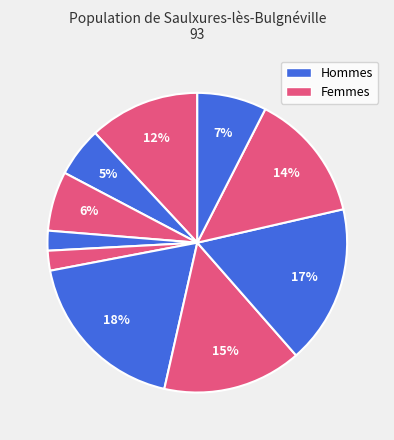

How many slices are in this pie chart?

10